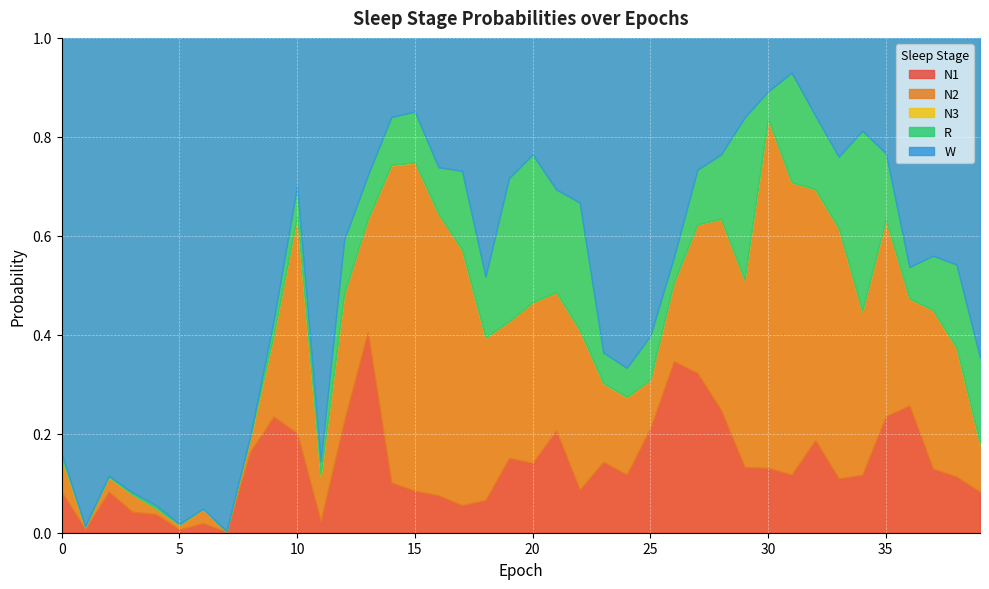

Which series has the widest spread of values?

W